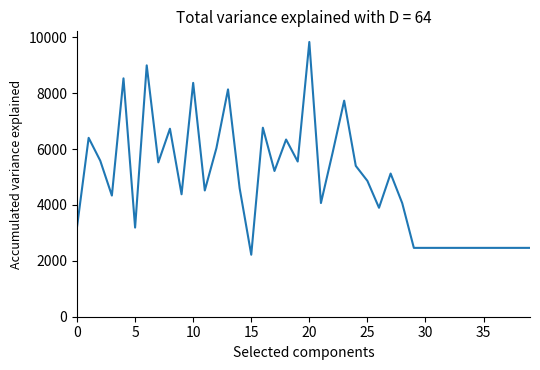

What is the difference between the maximum and minimum values?

7614